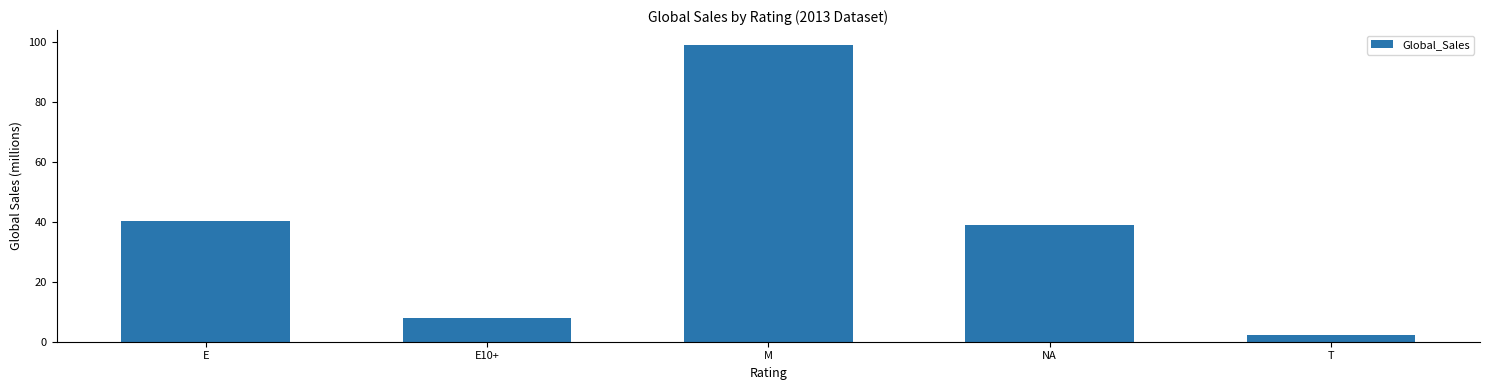

How many series are shown in this chart?

1